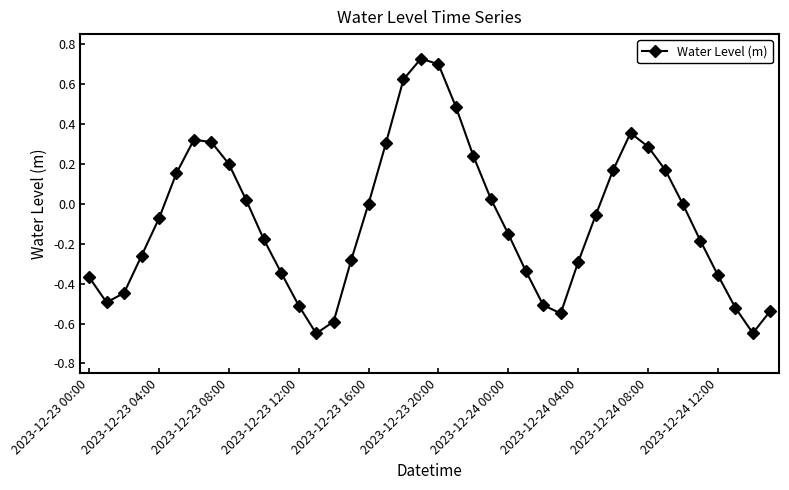

How many lines are shown in the chart?

1